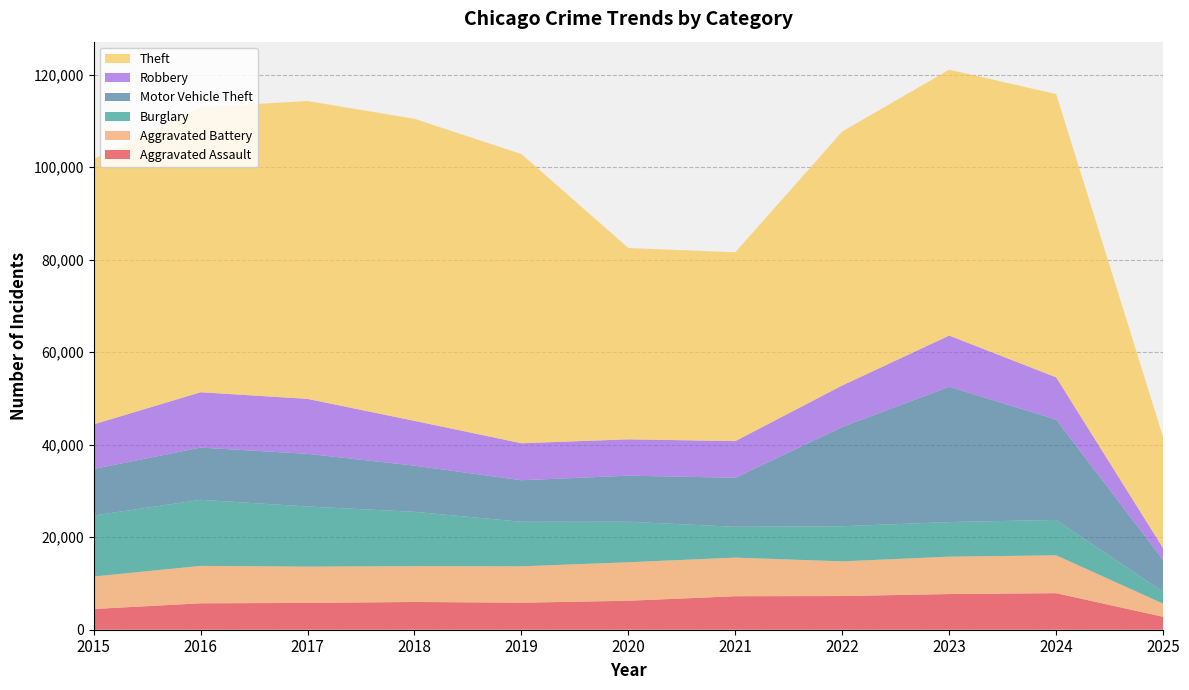

Reading left to right, what are all the values shown in this chart?

Aggravated Assault: 4480	5713	5793	6002	5841	6265	7242	7281	7712	7900	2796
Aggravated Battery: 7018	8085	7845	7734	7858	8320	8346	7494	8079	8184	2839
Burglary: 13184	14289	13001	11747	9638	8758	6662	7594	7485	7650	2542
Motor Vehicle Theft: 10068	11285	11380	9985	8978	9960	10604	21472	29255	21699	6902
Robbery: 9638	11960	11881	9681	7995	7855	7920	8965	11052	9121	2541
Theft: 57352	61624	64386	65290	62498	41349	40820	54897	57483	61232	23997